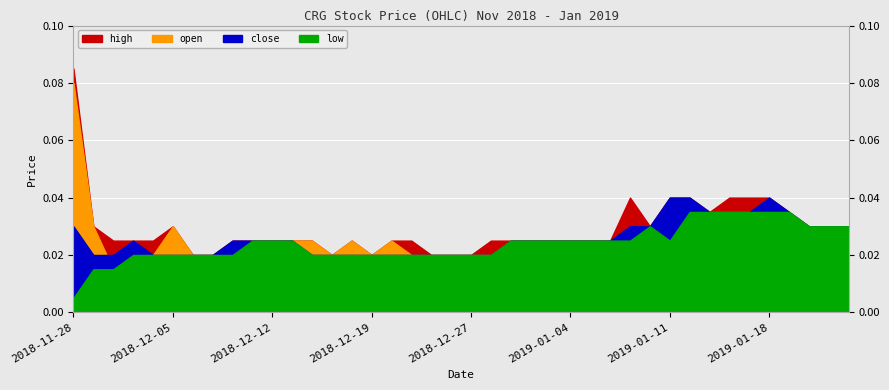

How many series are shown in this chart?

4